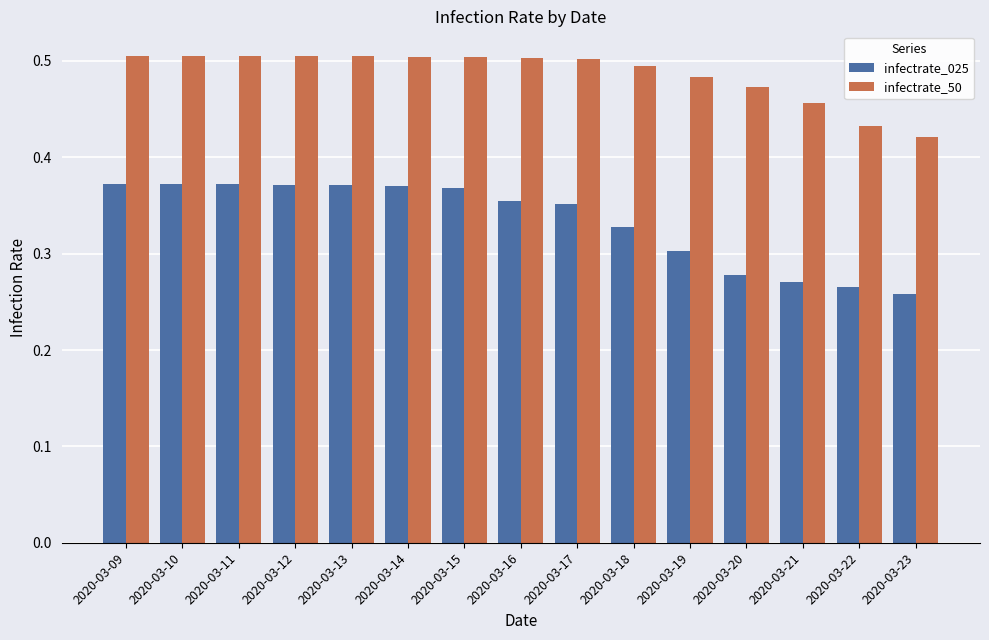

Which category has the lowest value in the infectrate_50 series?

2020-03-23